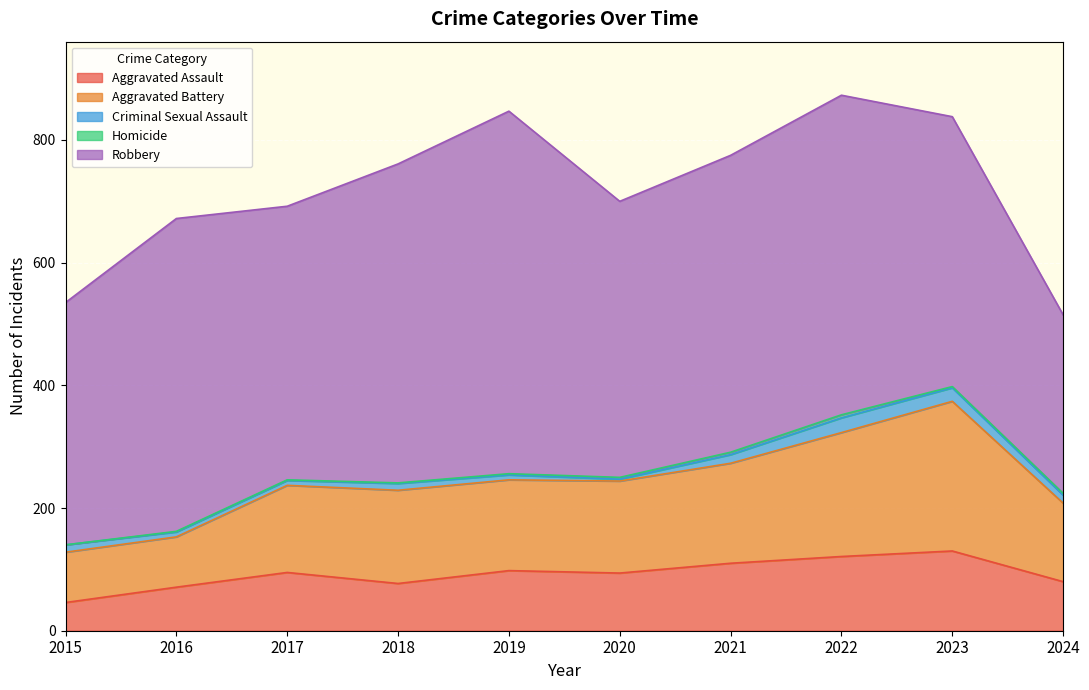

How many data points in Homicide are above 2?

4